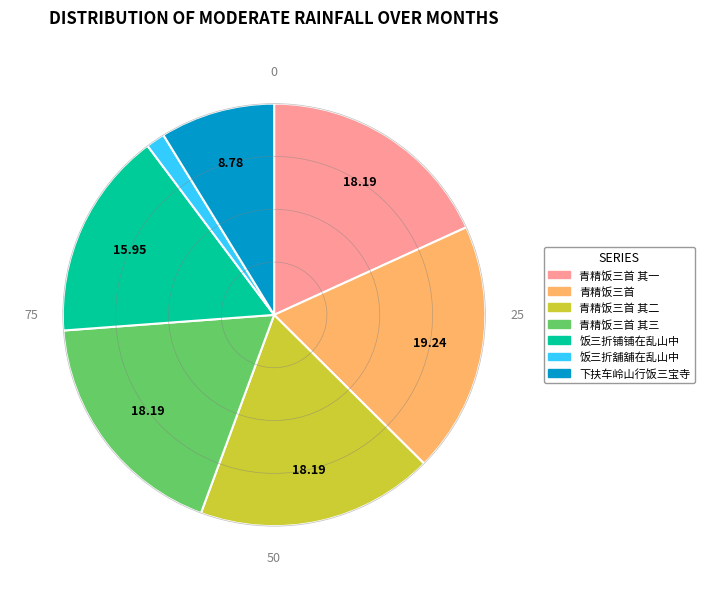

Is there any slice that represents more than half of the pie?

No